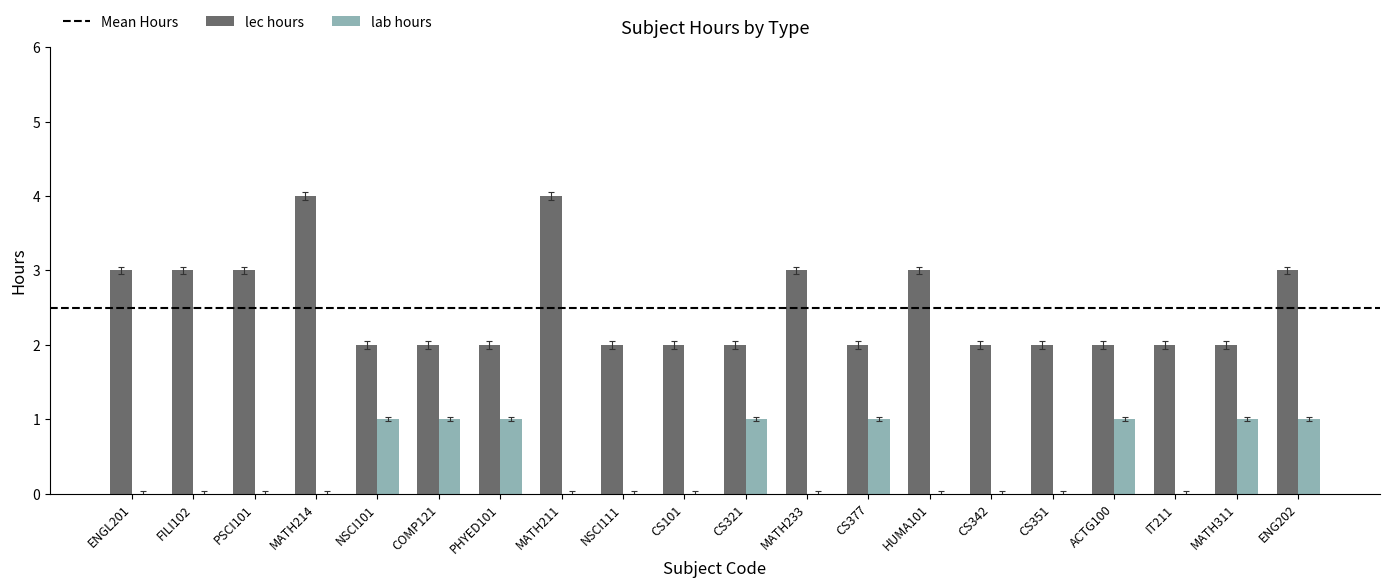

What is the greatest value displayed?

4